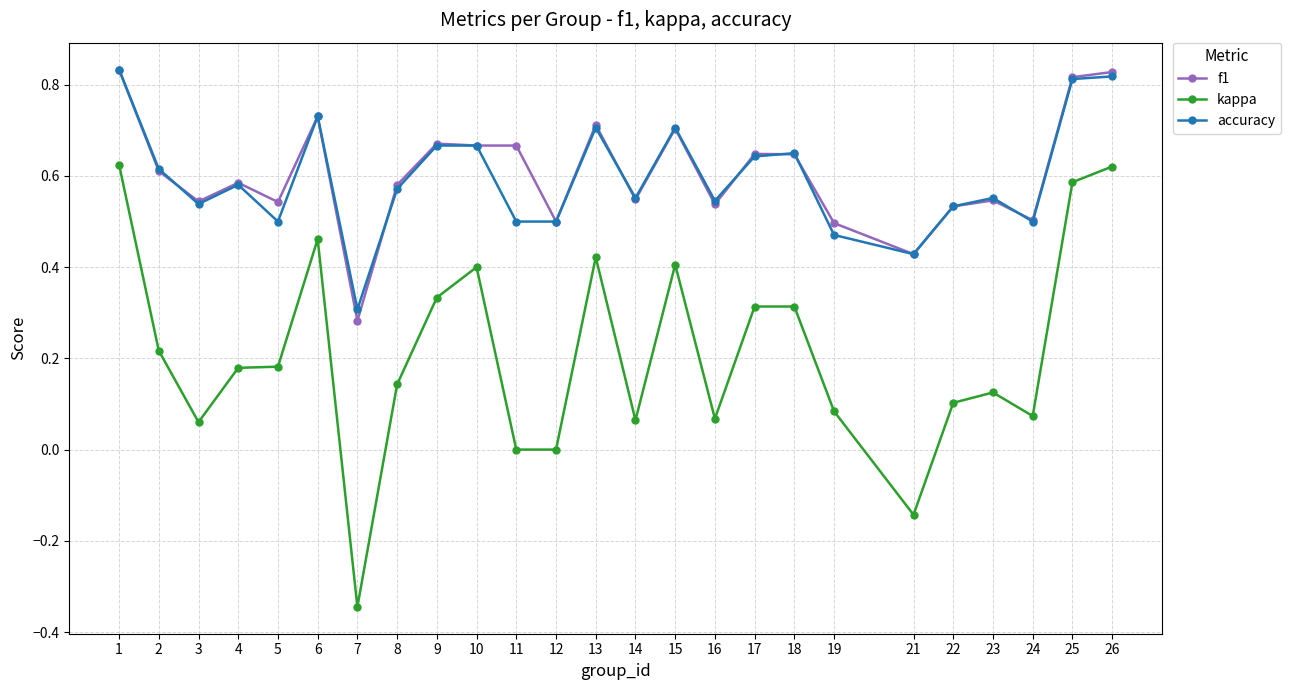

Is the value of kappa at 10 greater than the value of f1 at 13?

No